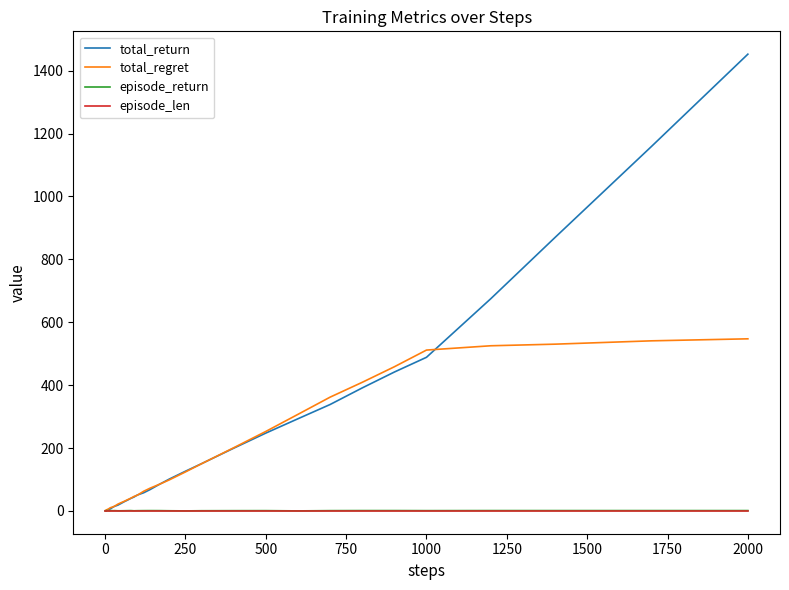

What is the highest value of the total_return series?

1452.7